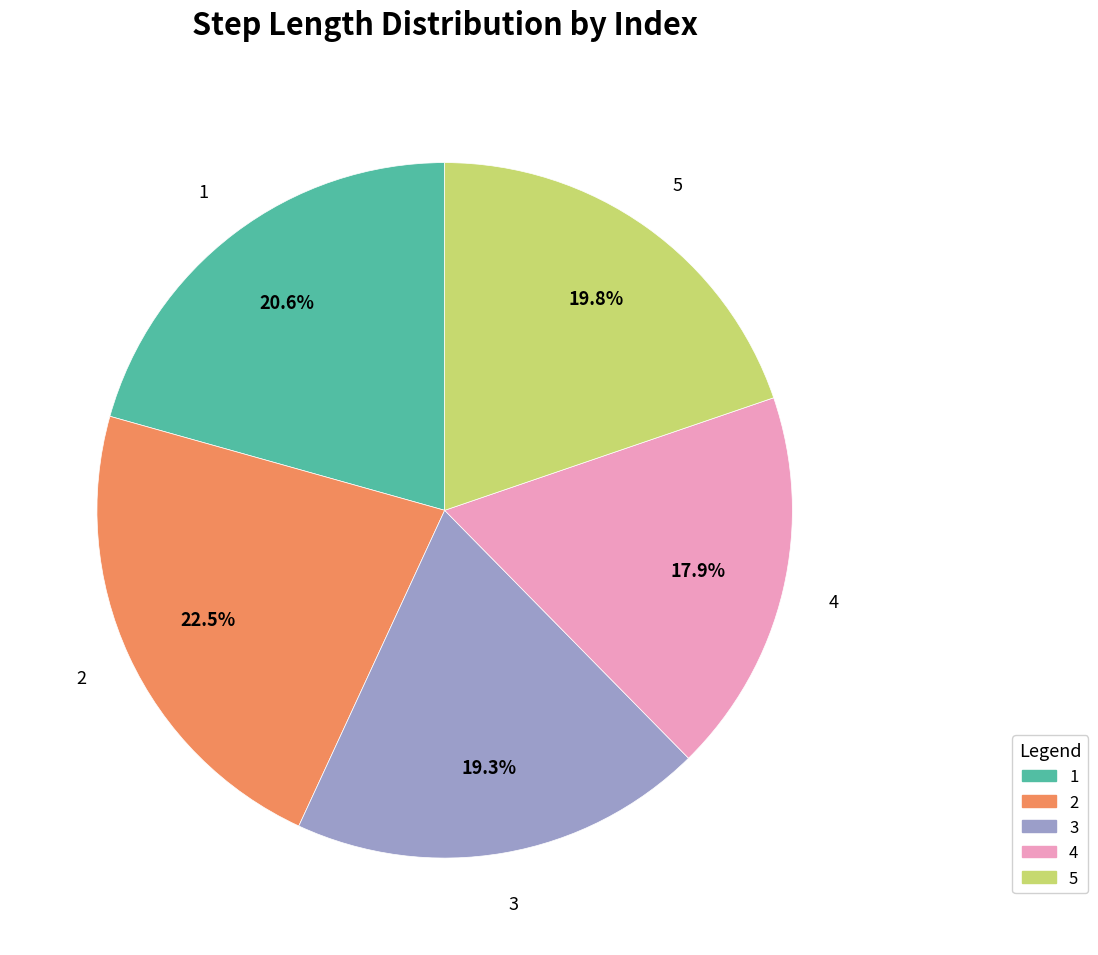

Is 5 the majority of the pie?

No